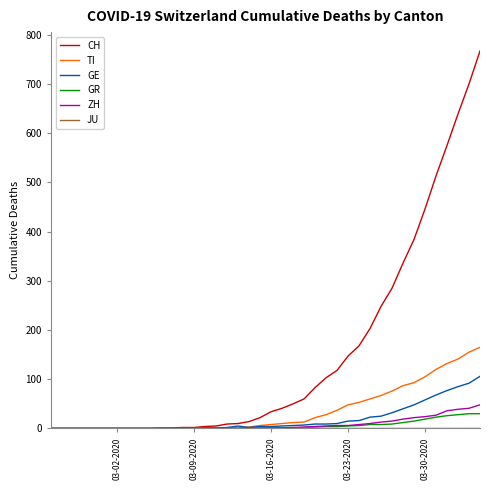

Which series has the largest total across all categories?

CH